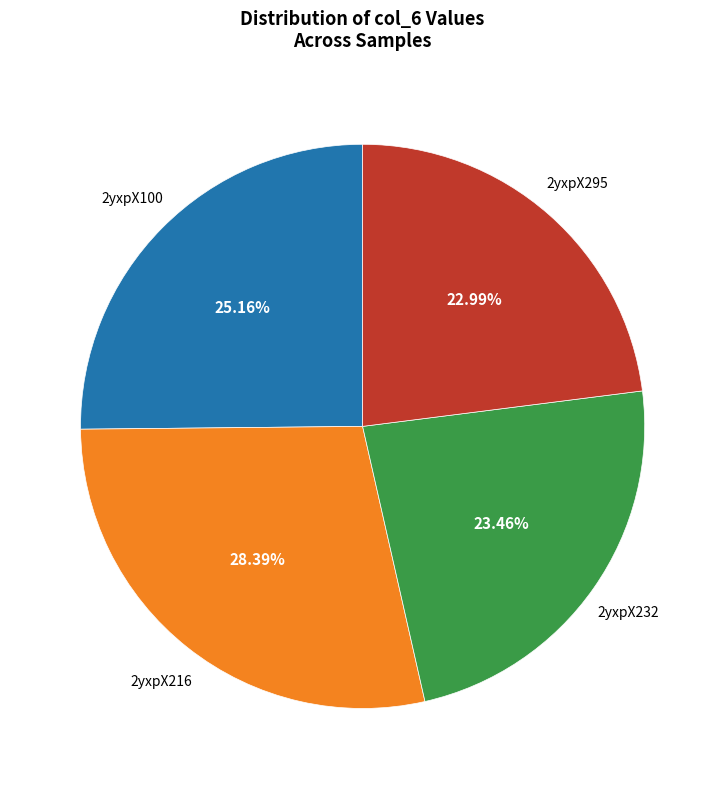

Is there any slice that represents more than half of the pie?

No